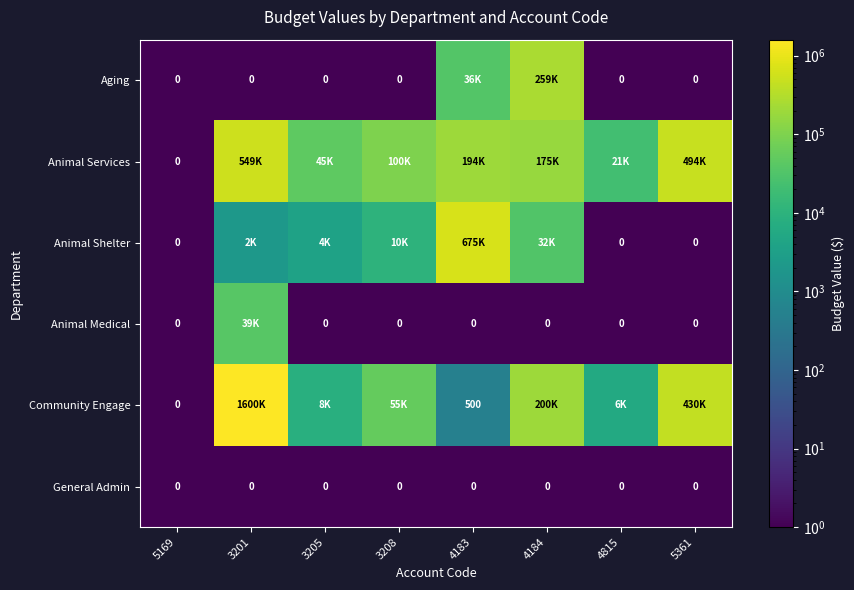

At which category is the sum across all series the highest?

3201